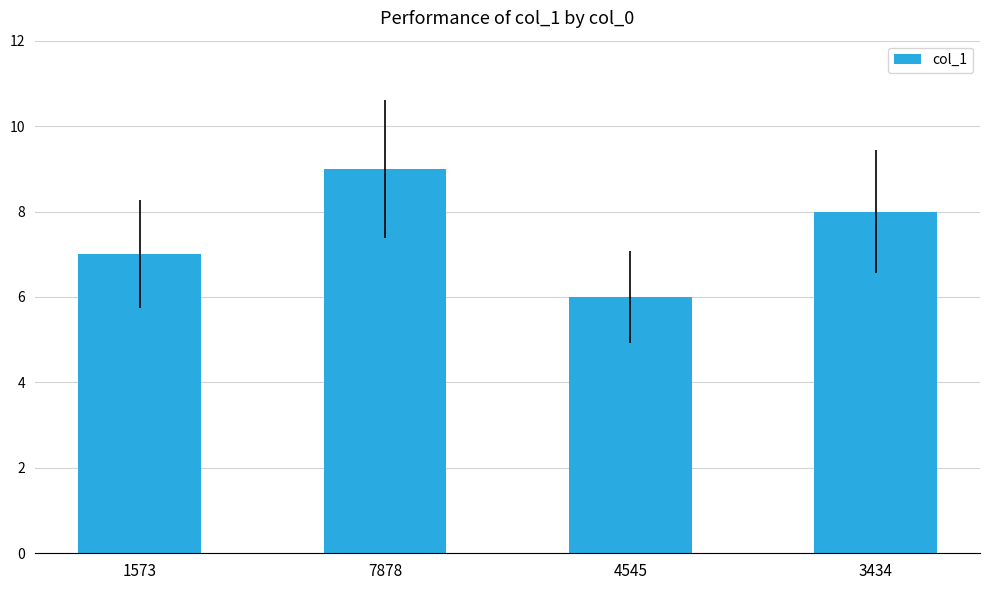

What is the sum of all values?

30